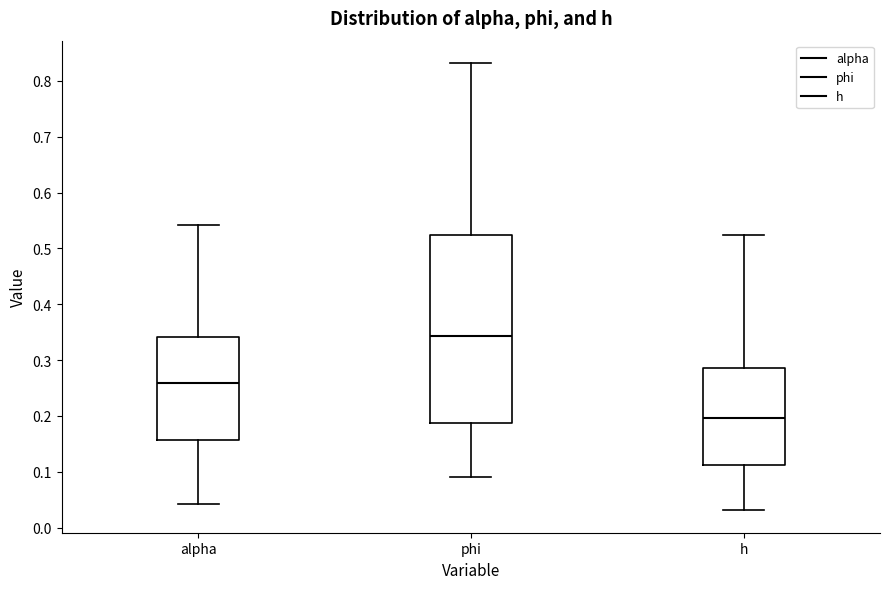

Reading left to right, read every box against the y-axis: the position of its median line, the range the box covers, and the ends of its whiskers. The values are not printed on the chart, so give them approximately, as read against the axis.

alpha: median 0.26, box 0.16 to 0.34, whiskers 0.04 to 0.54
phi: median 0.34, box 0.19 to 0.52, whiskers 0.09 to 0.83
h: median 0.20, box 0.11 to 0.29, whiskers 0.03 to 0.52